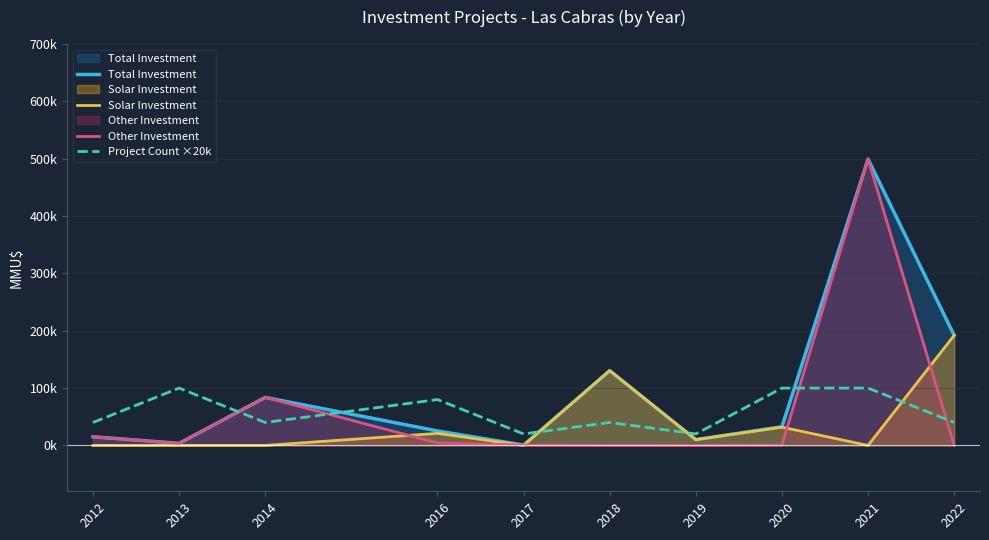

How many lines are shown in the chart?

4